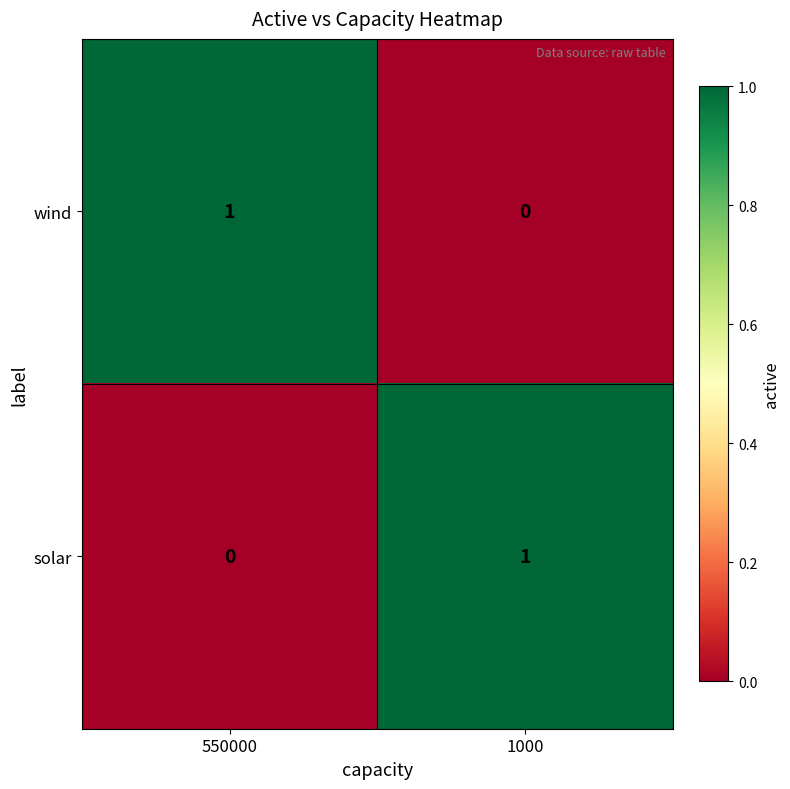

The solar series shows 2 at 1000. True or false?

False